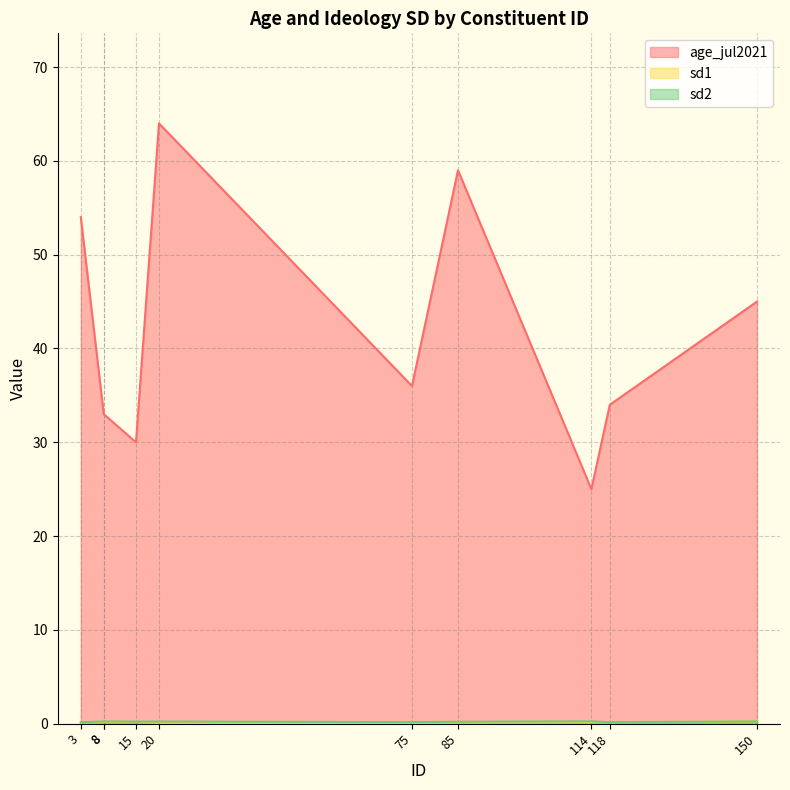

The value of sd2 at 85 is 0.1. True or false?

False